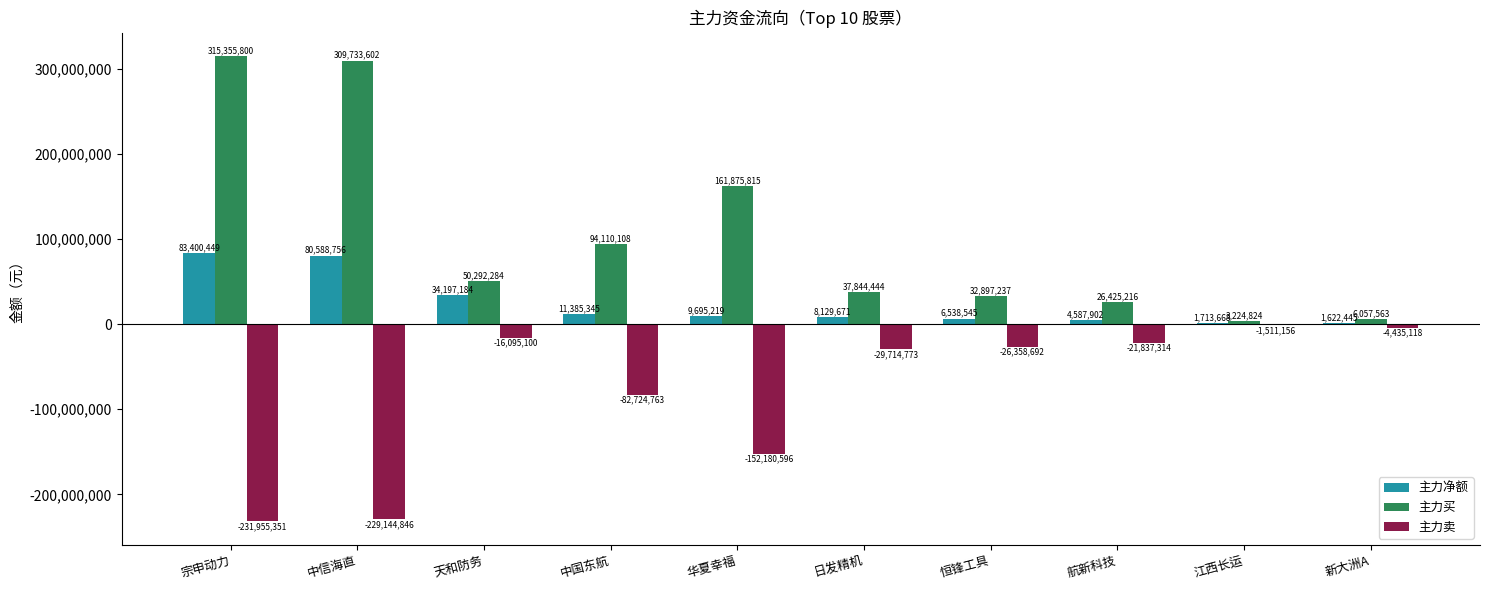

What is the total value across all series at 华夏幸福?

19390438